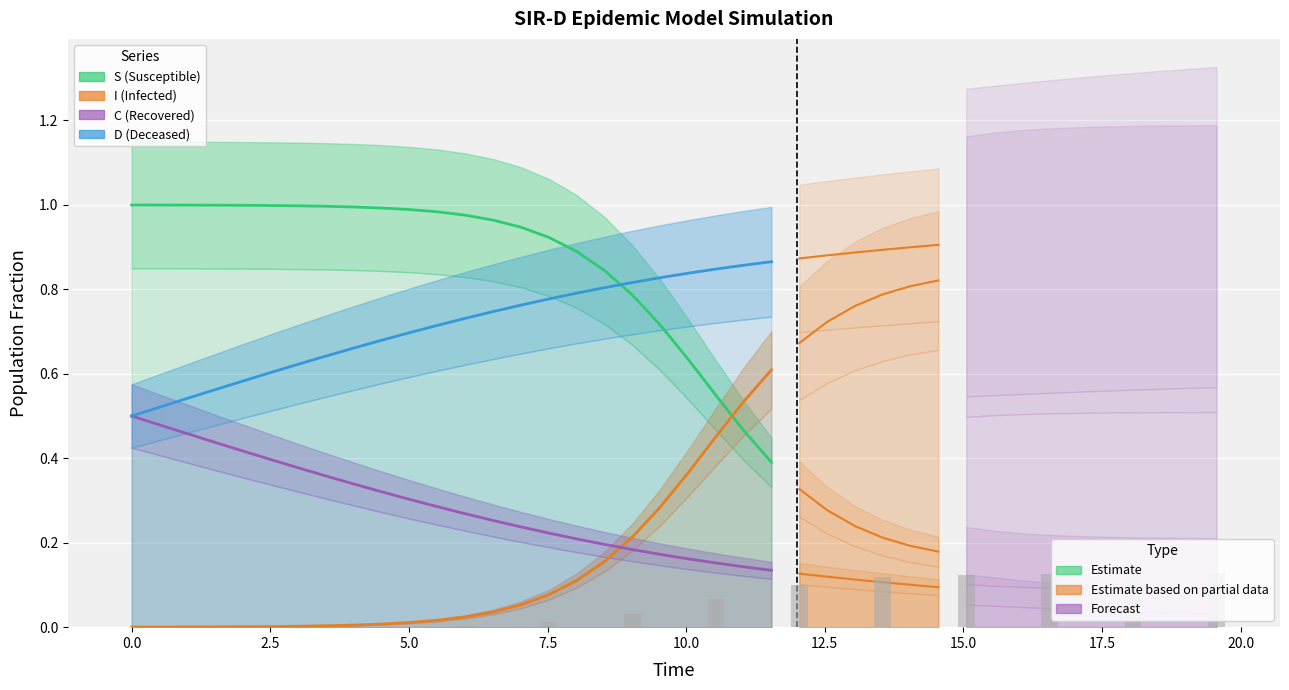

Reading right to left, transcribe all the data shown in this chart.

S (Susceptible): 0.4	0.5	0.5	0.6	0.7	0.8	0.8	0.9	0.9	0.9	1.0	1.0	1.0	1.0	1.0	1.0	1.0	1.0	1.0	1.0	1.0	1.0	1.0	1.0
I (Infected): 0.6	0.5	0.5	0.4	0.3	0.2	0.2	0.1	0.1	0.1	0.0	0.0	0.0	0.0	0.0	0.0	0.0	0.0	0.0	0.0	0.0	0.0	0.0	0.0
C (Recovered): 0.1	0.1	0.2	0.2	0.2	0.2	0.2	0.2	0.2	0.2	0.3	0.3	0.3	0.3	0.3	0.3	0.4	0.4	0.4	0.4	0.4	0.5	0.5	0.5
D (Deceased): 0.9	0.9	0.8	0.8	0.8	0.8	0.8	0.8	0.8	0.8	0.7	0.7	0.7	0.7	0.7	0.7	0.6	0.6	0.6	0.6	0.6	0.5	0.5	0.5